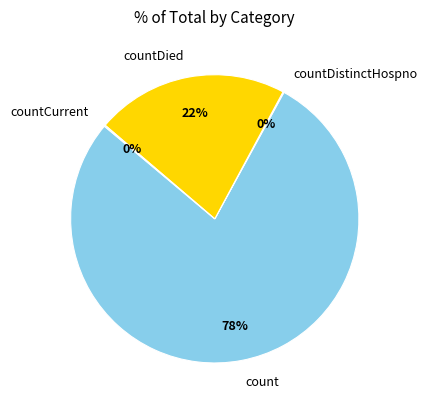

True or false: count accounts for 90% of the total.

False